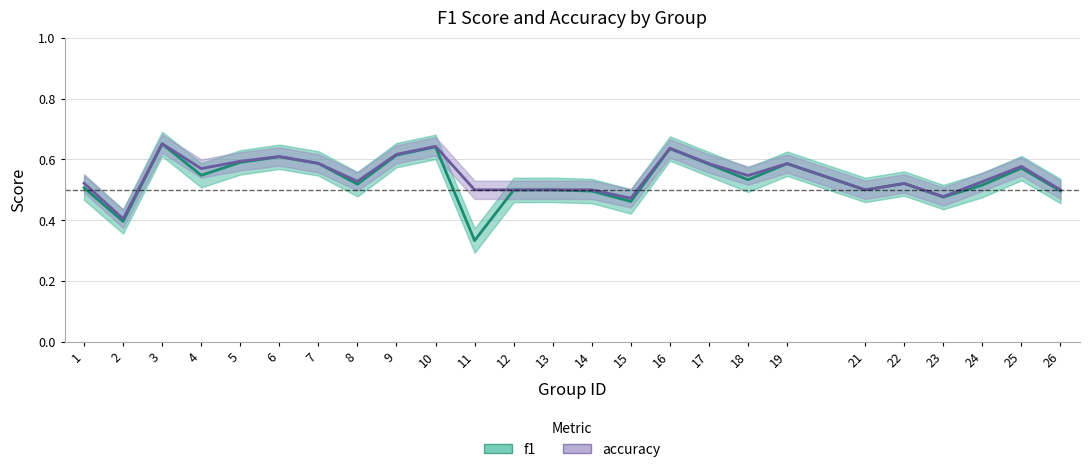

True or false: accuracy and f1 intersect in this chart.

False